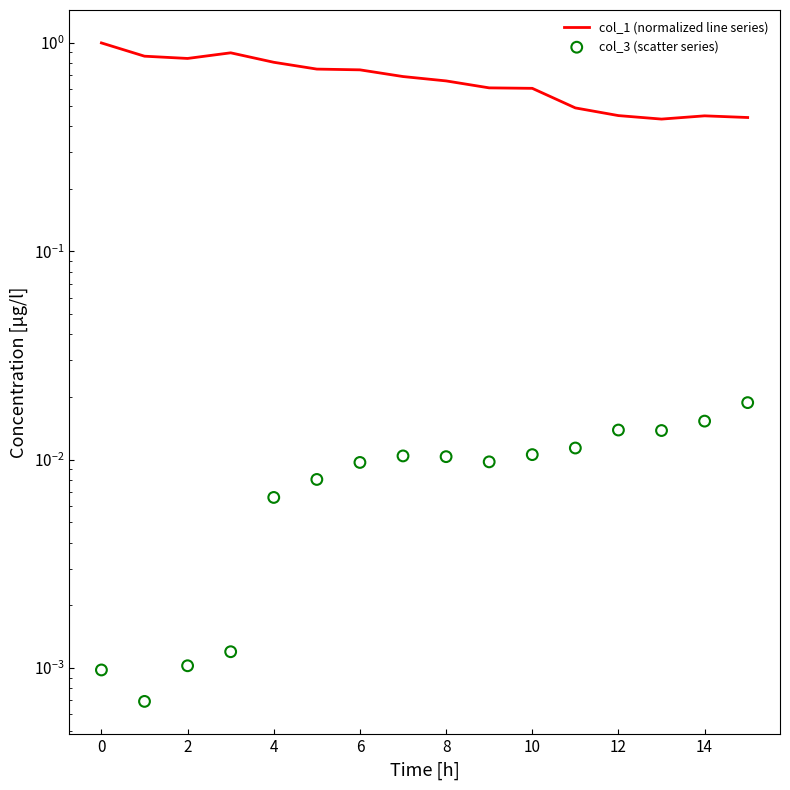

Which series has the widest spread of Y values?

col_1 (normalized line series)